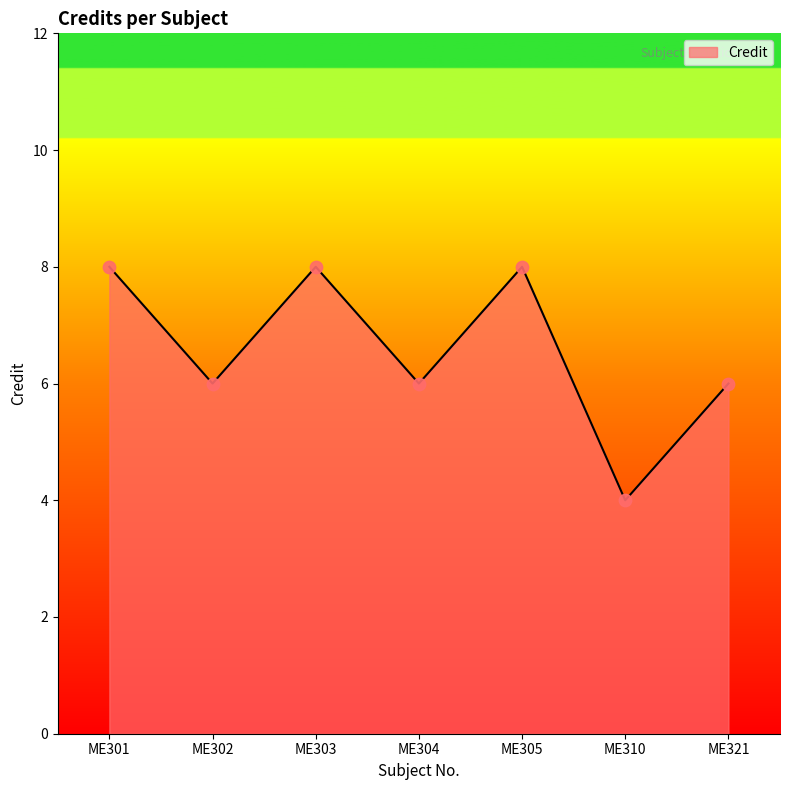

What is the ratio of the value at ME303 to the value at ME310?

2.0